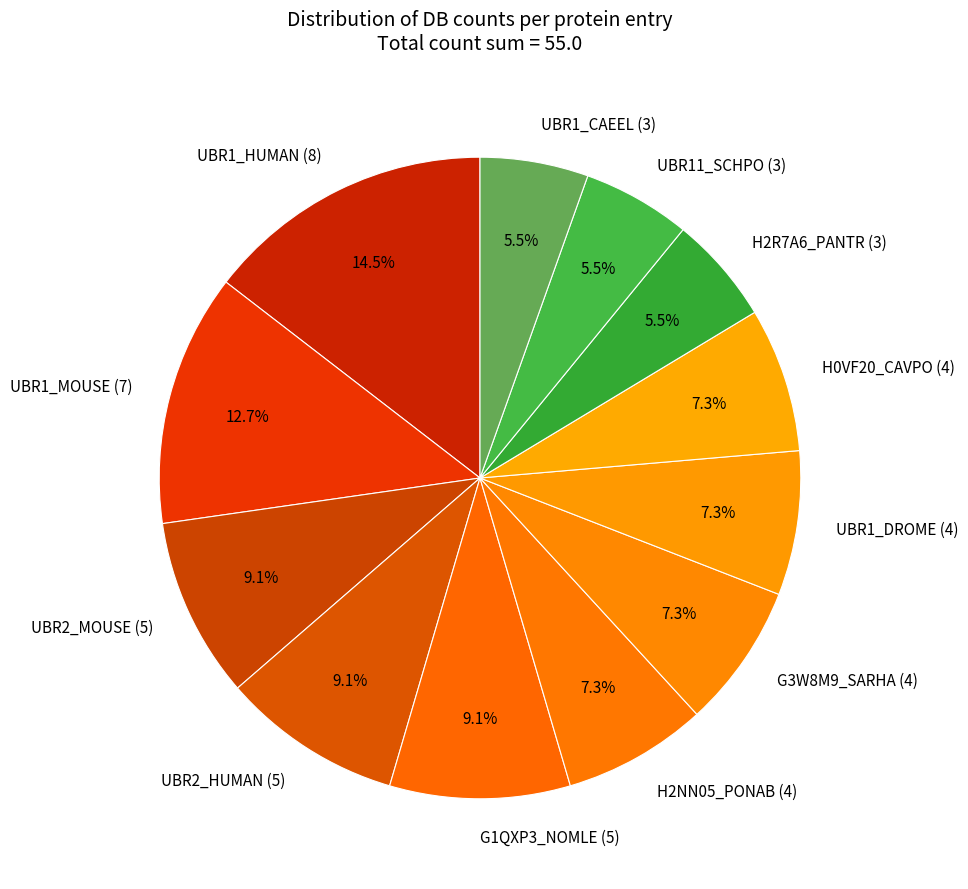

Which has a higher value, H0VF20_CAVPO (4) or UBR2_HUMAN (5)?

UBR2_HUMAN (5)